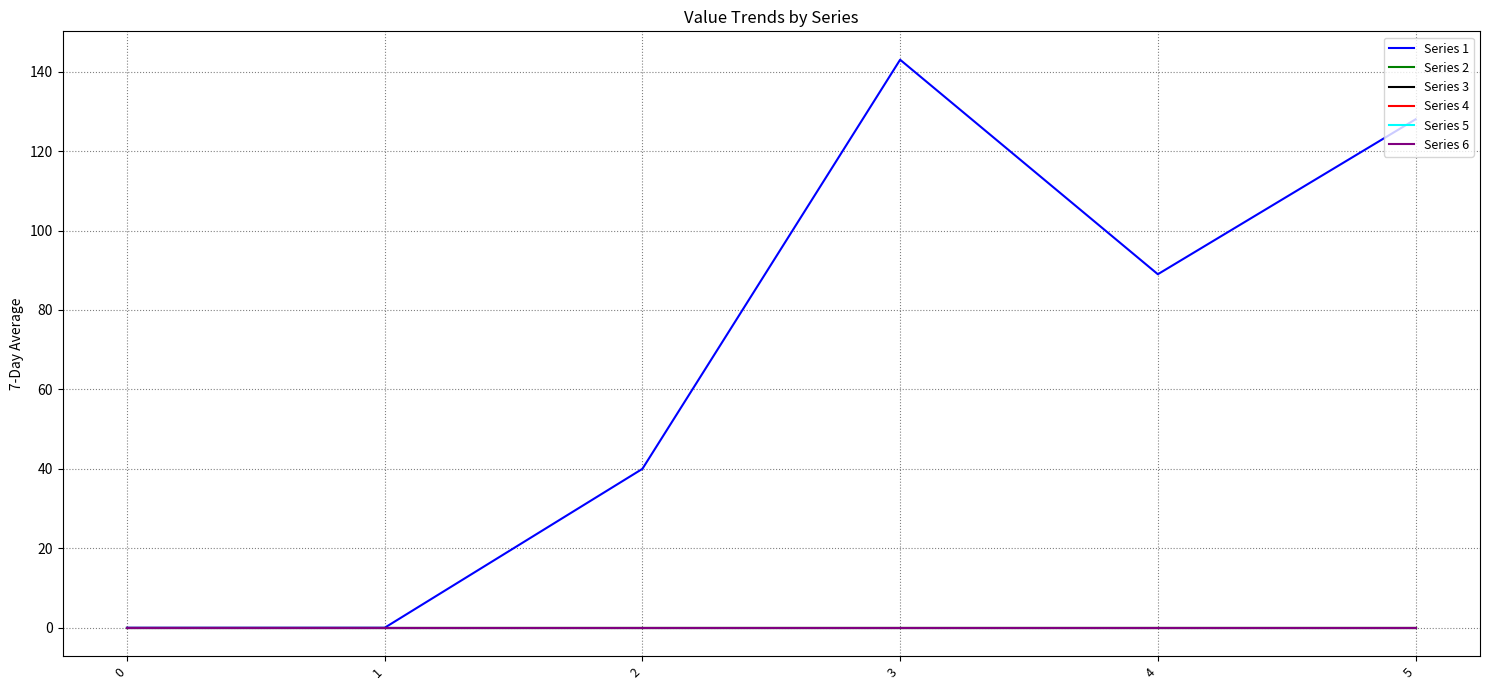

Reading left to right, list all the values displayed in this chart.

Series 1: 0=0	1=0	2=40	3=143	4=89	5=128
Series 2: 0=0	1=0	2=0	3=0	4=0	5=0
Series 3: 0=0	1=0	2=0	3=0	4=0	5=0
Series 4: 0=0	1=0	2=0	3=0	4=0	5=0
Series 5: 0=0	1=0	2=0	3=0	4=0	5=0
Series 6: 0=0	1=0	2=0	3=0	4=0	5=0